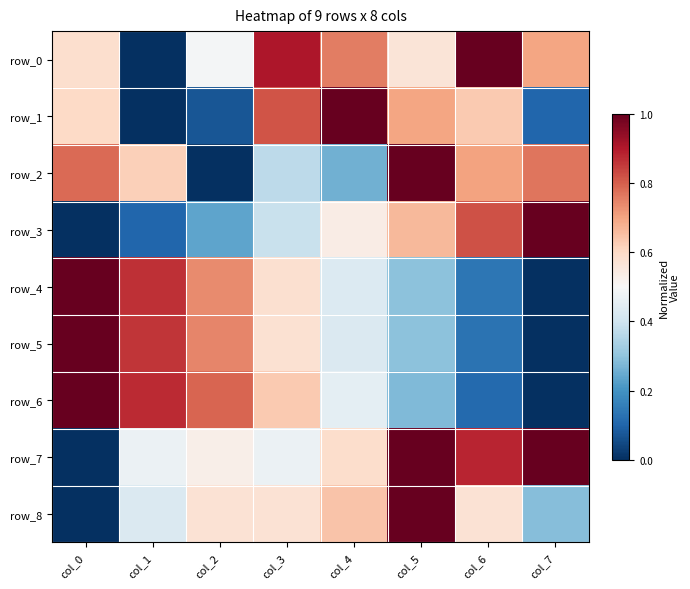

At how many categories does at least one series exceed 0?

8